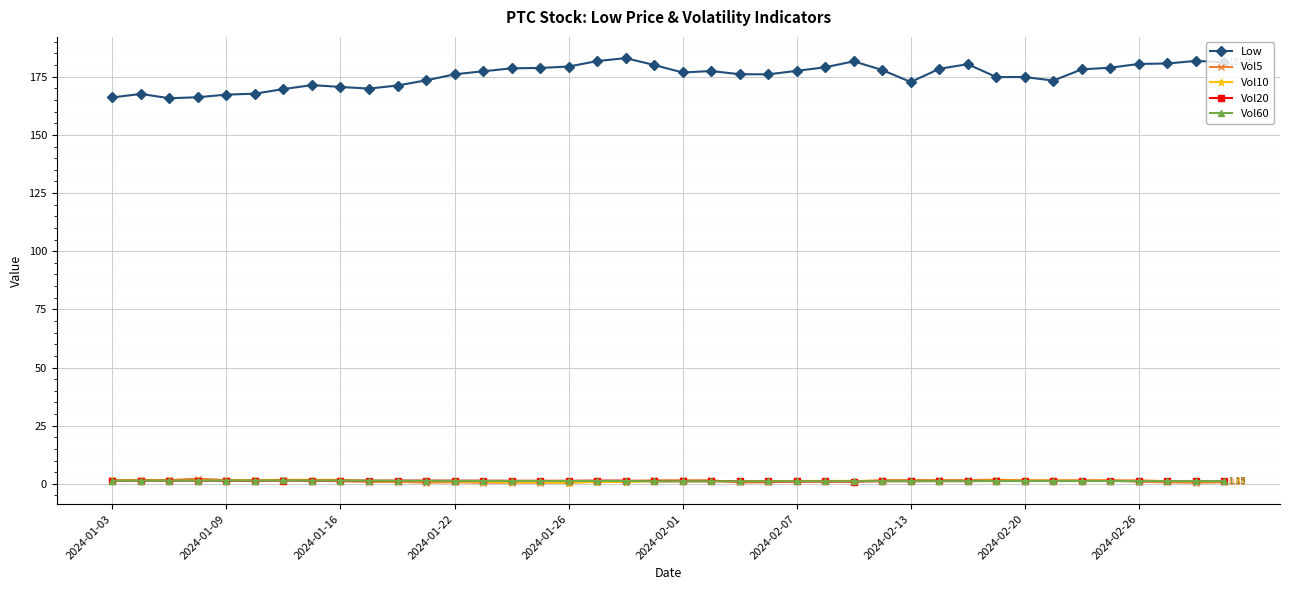

Which series has the widest spread of values?

Low